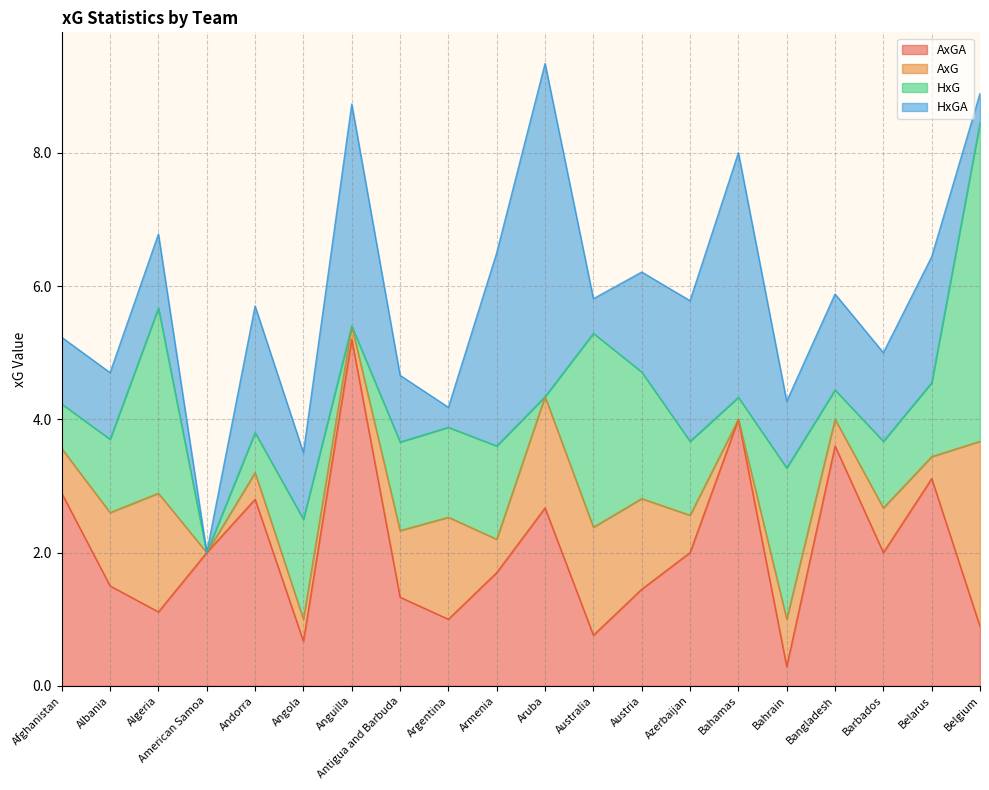

What is the value of the AxG point at the 17th from the left?

0.4